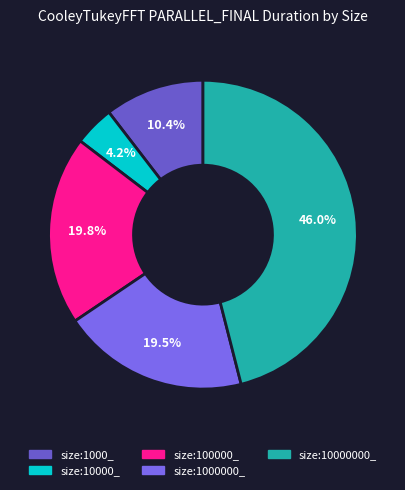

True or false: size:10000000_ accounts for 36% of the total.

False